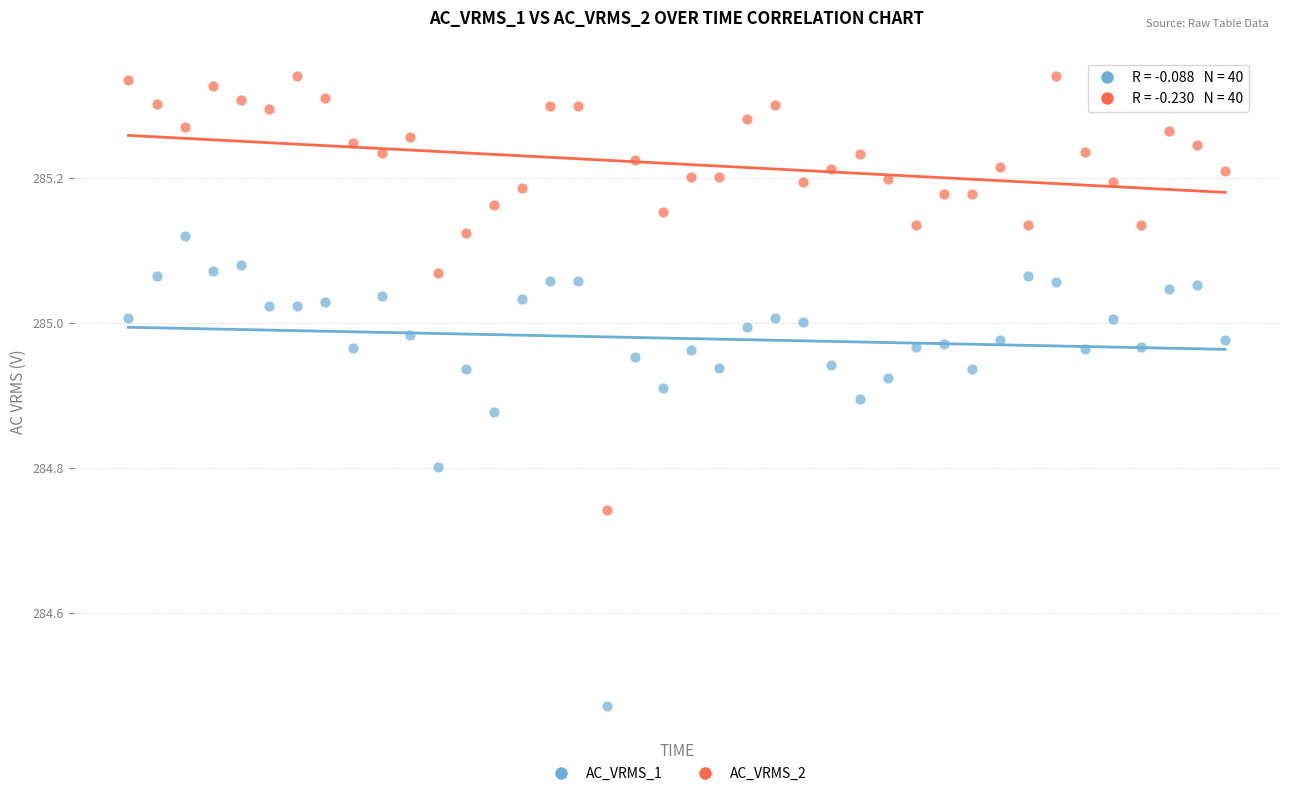

Which series has the widest spread of Y values?

AC_VRMS_1